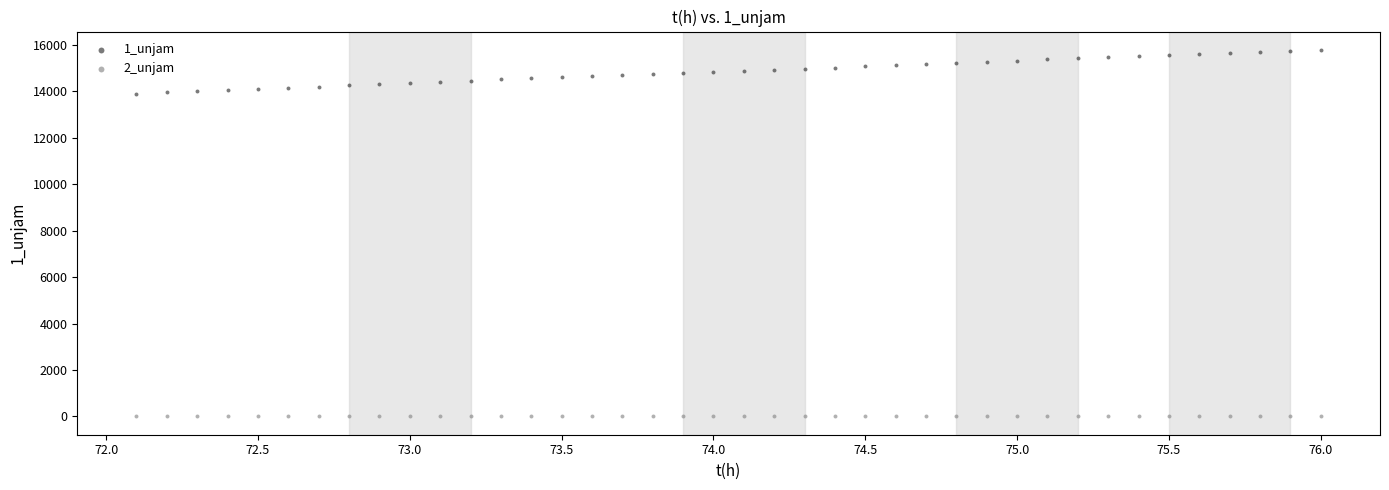

Which series contains the lowest Y value?

2_unjam